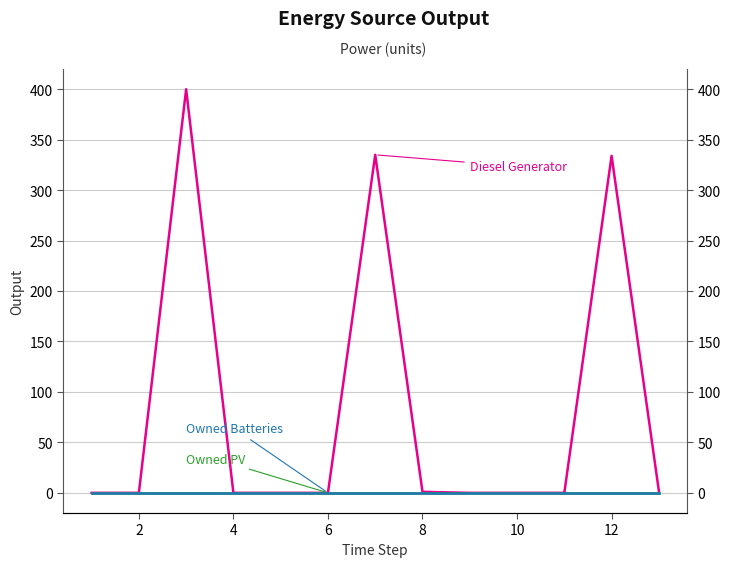

List the series in order of their peak value, lowest first.

Owned PV, Owned Batteries, Diesel Generator